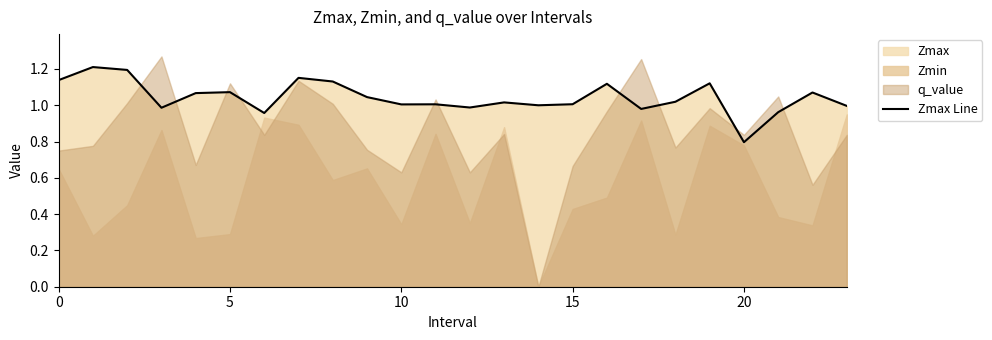

What is the difference between the maximum and minimum values?

0.4